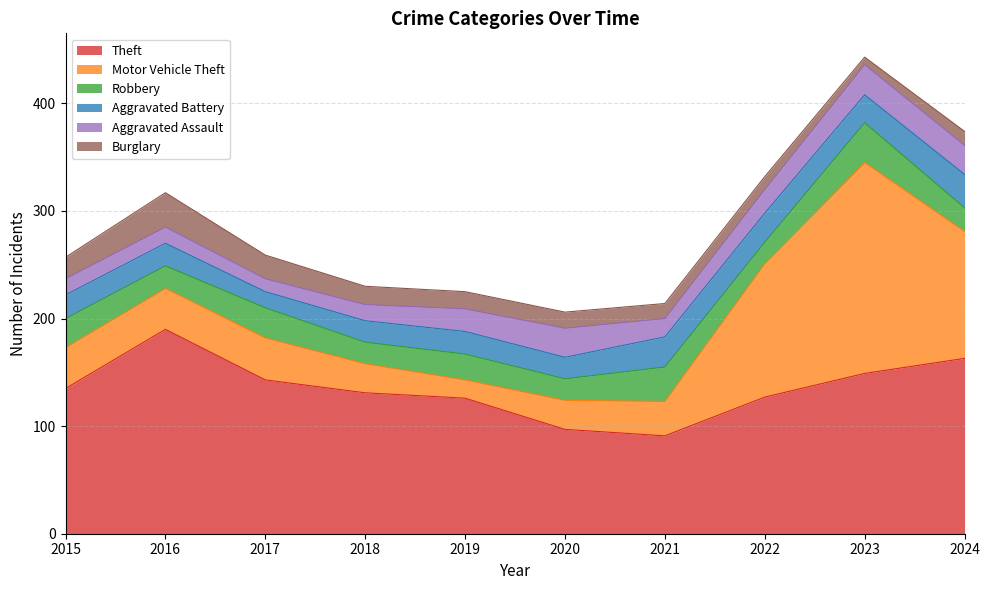

What are all the series names shown in the legend?

Theft, Motor Vehicle Theft, Robbery, Aggravated Battery, Aggravated Assault, Burglary